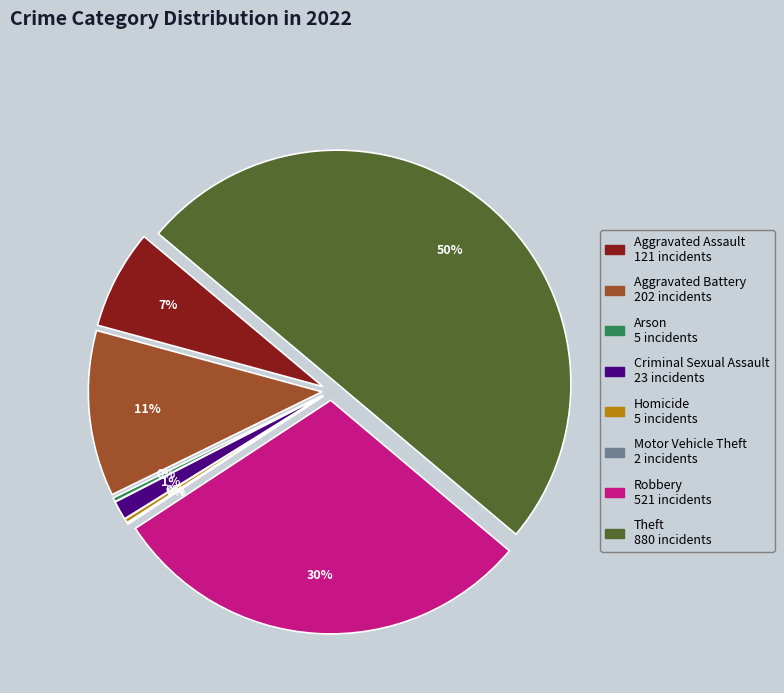

To the nearest percent, what percentage of the pie is Criminal Sexual Assault?

1%